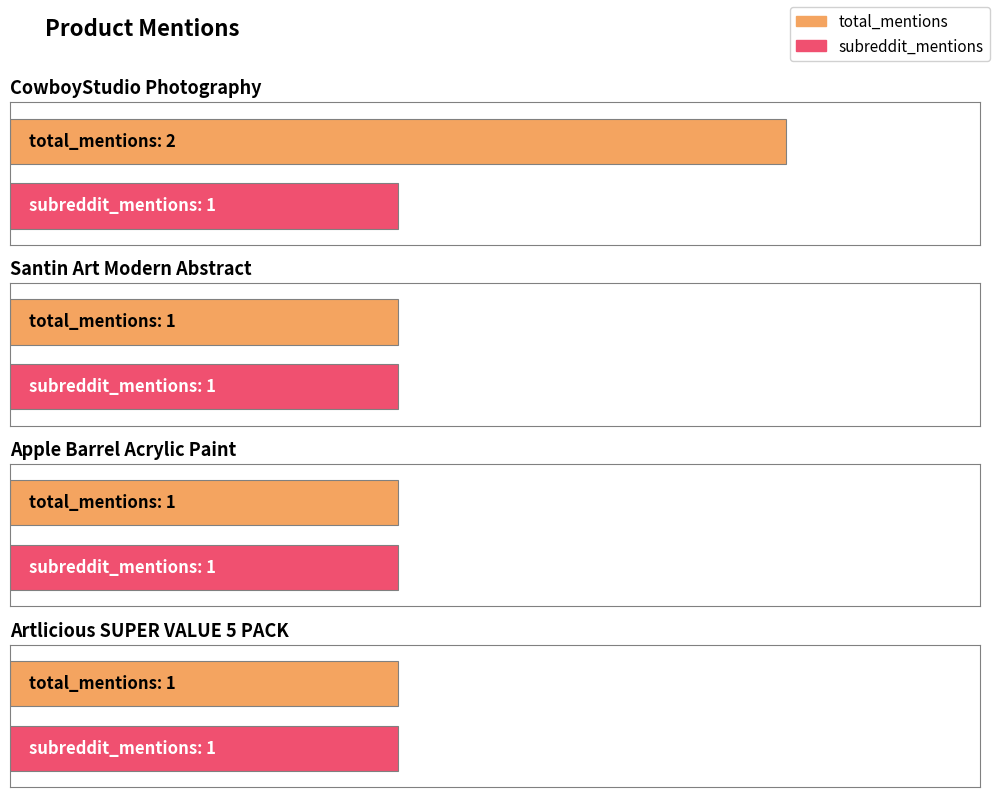

What is the sum of all total_mentions values?

5